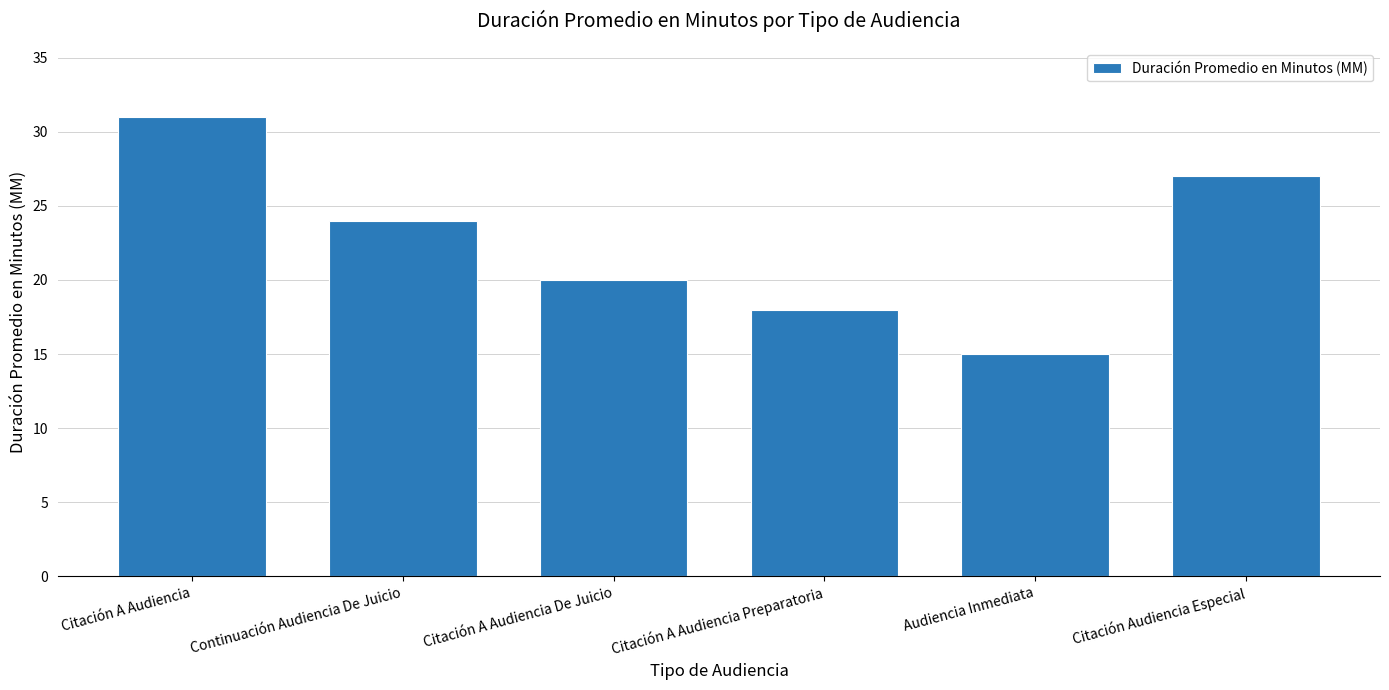

At which category does the chart reach its minimum across all series?

Audiencia Inmediata